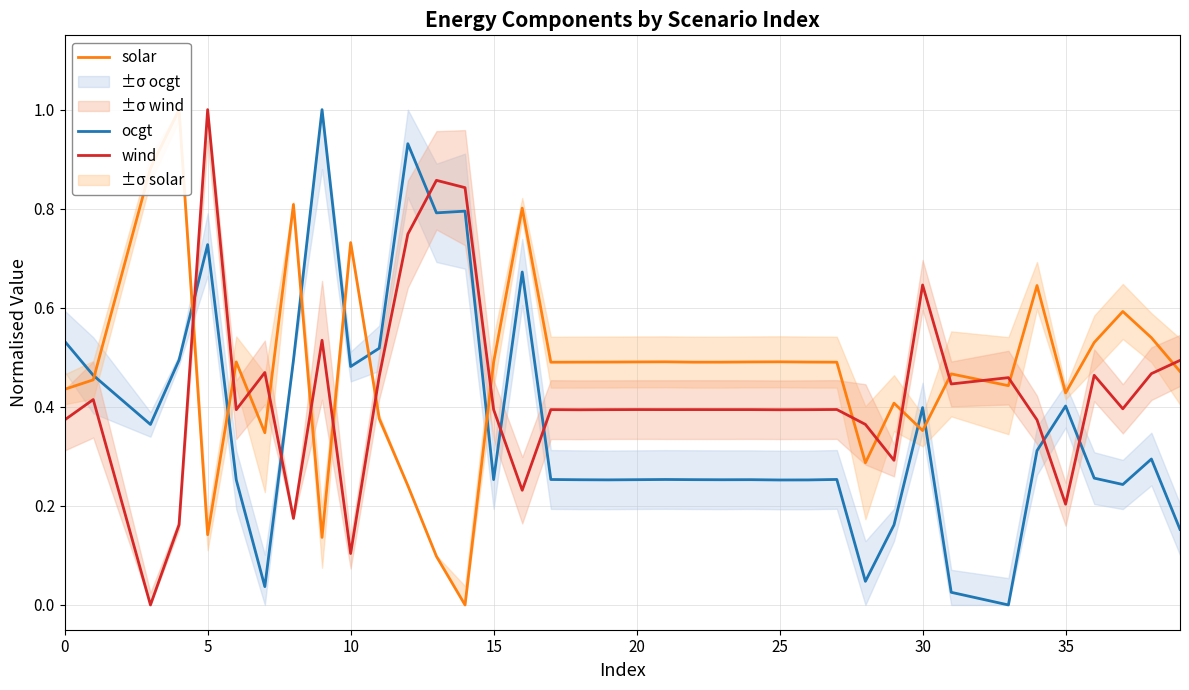

True or false: wind and ocgt intersect in this chart.

True